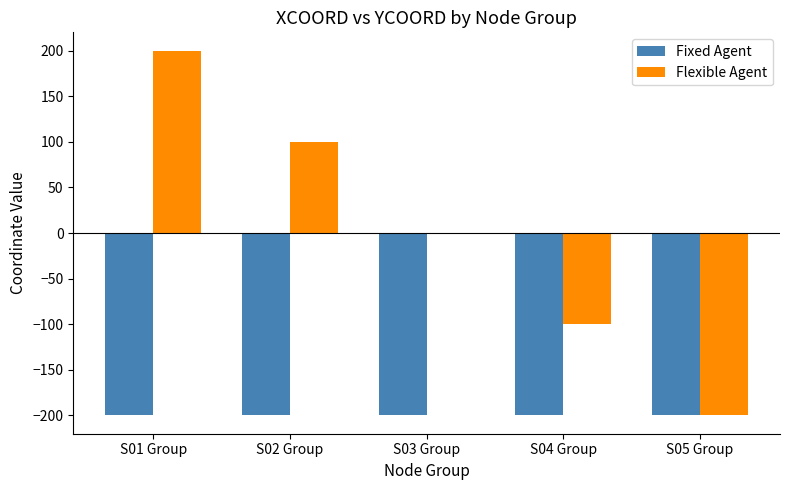

Are the bars horizontal?

No